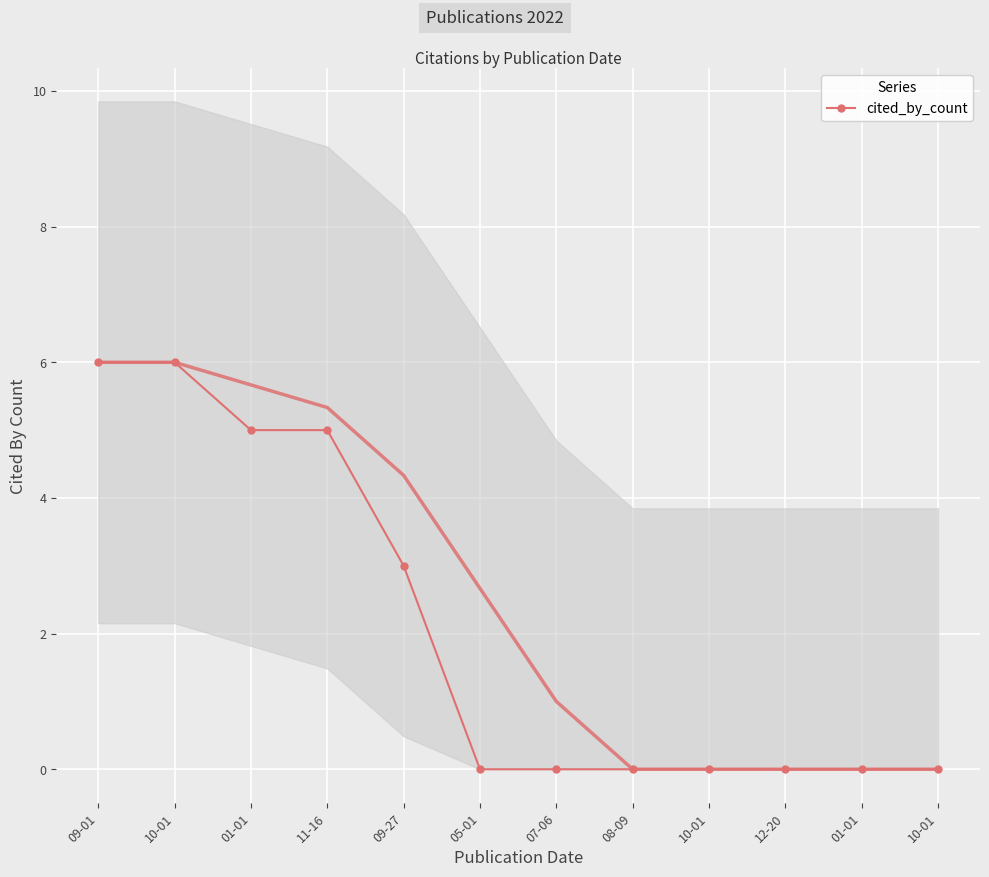

How many lines are shown in the chart?

1